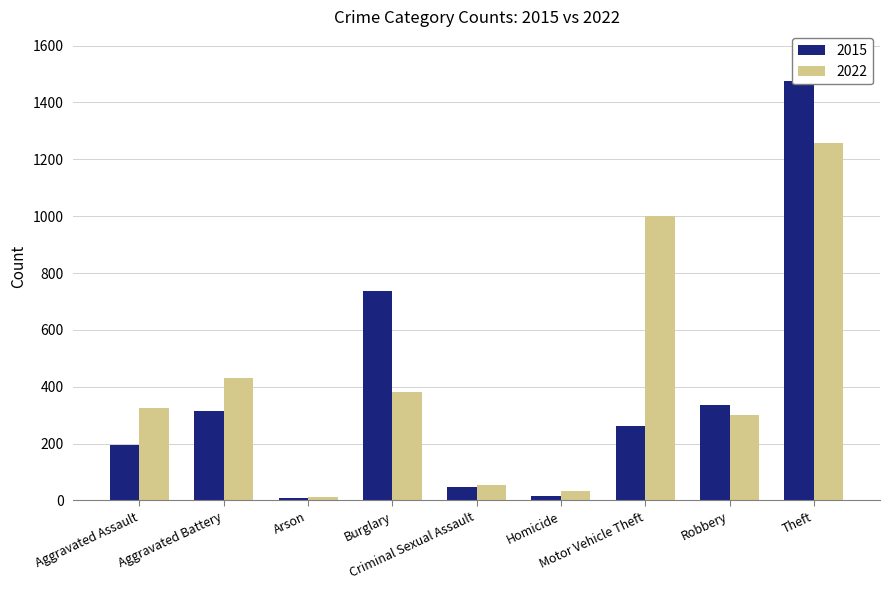

Which series changed the most between Homicide and Robbery?

2015